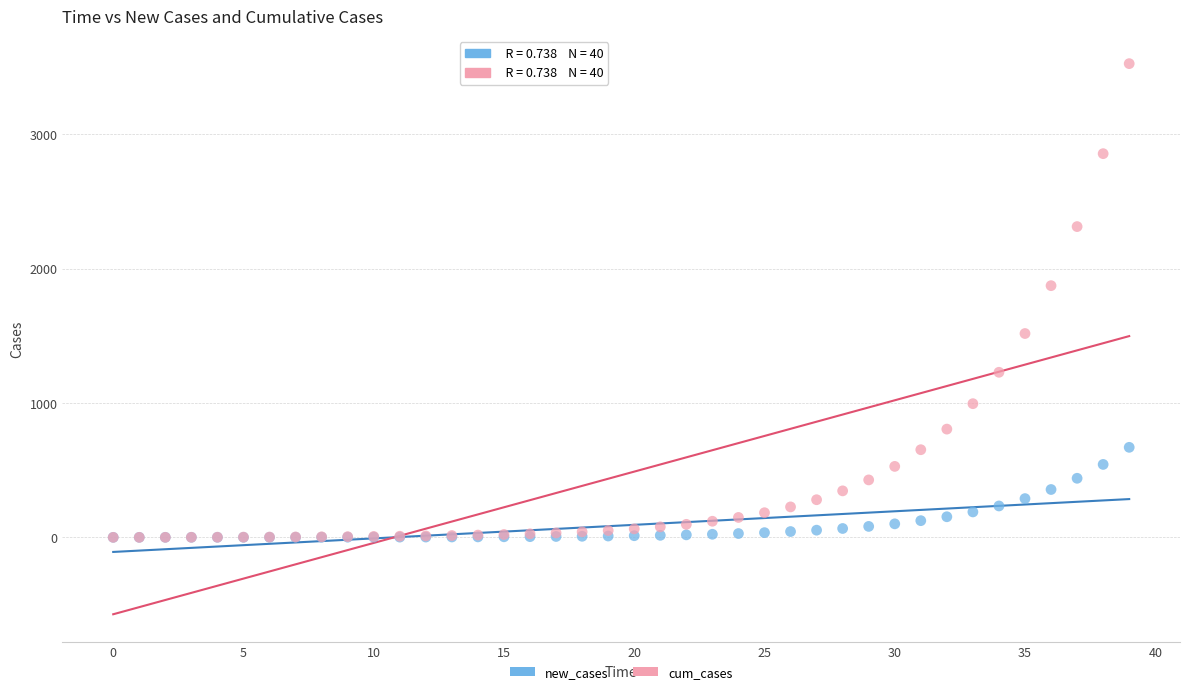

In the cum_cases series, what Y value is closest to 1762?

1873.2